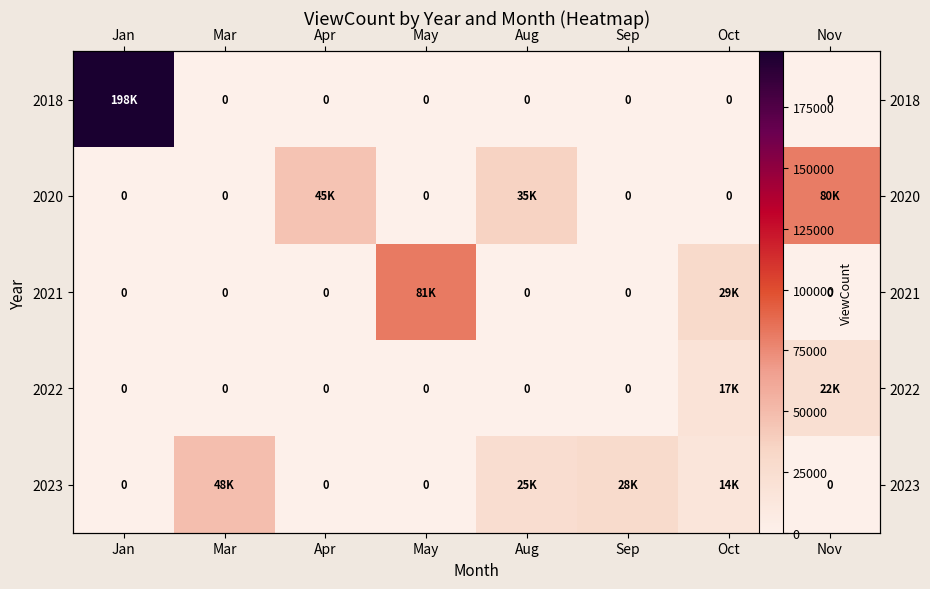

Between Mar and Oct, which series saw the biggest shift?

2023